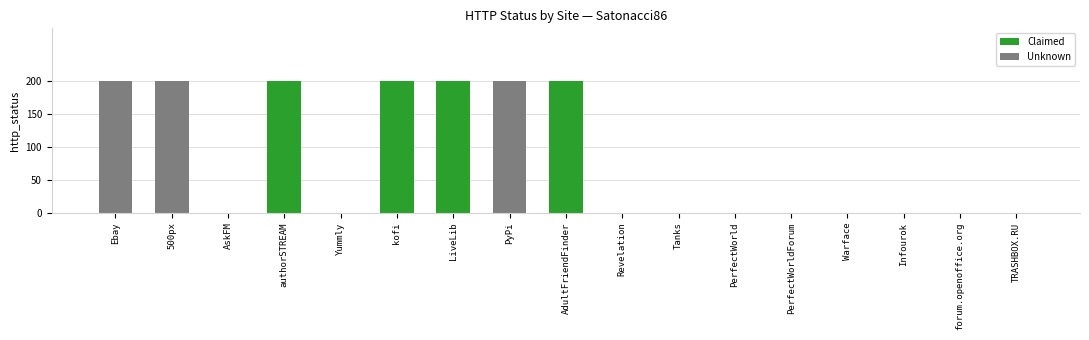

Are the bars grouped side by side (vs. stacked)?

No